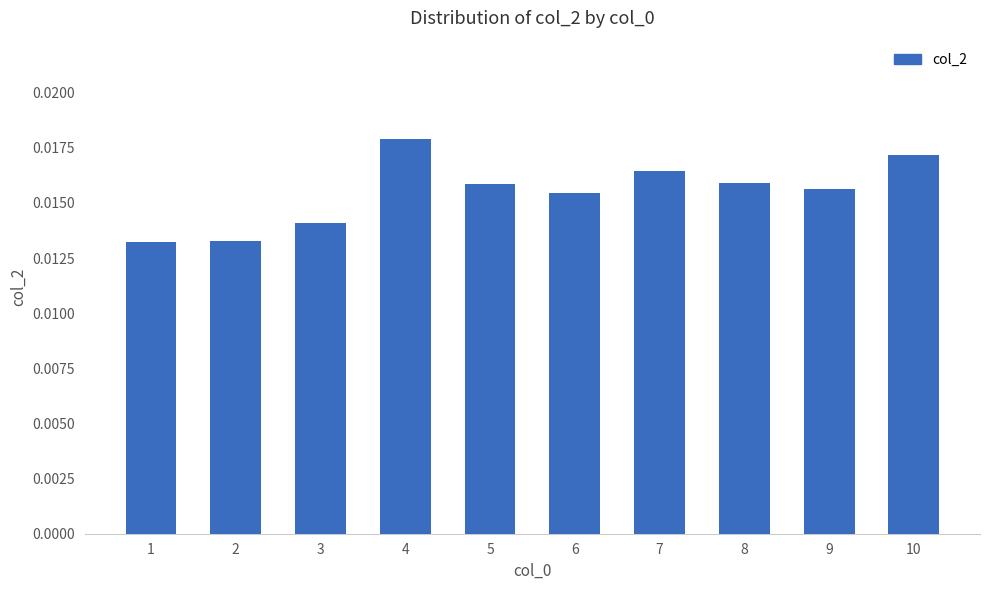

At which category does the chart reach its peak across all series?

4